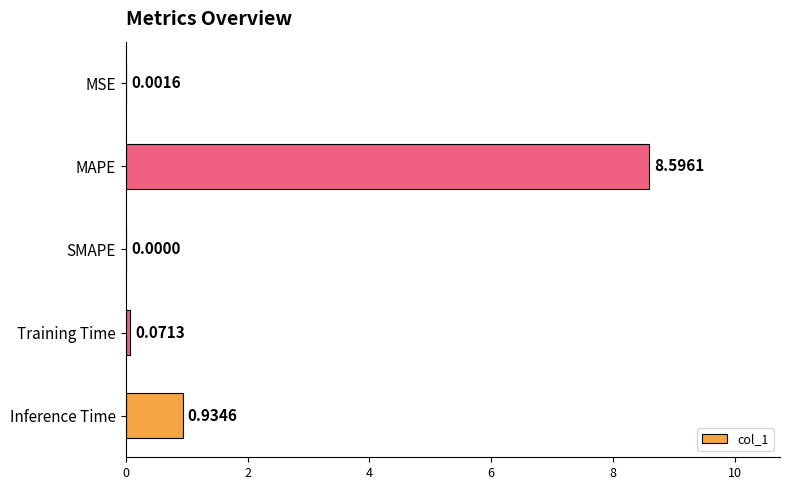

Where is the data nearest to the value 4?

Inference Time